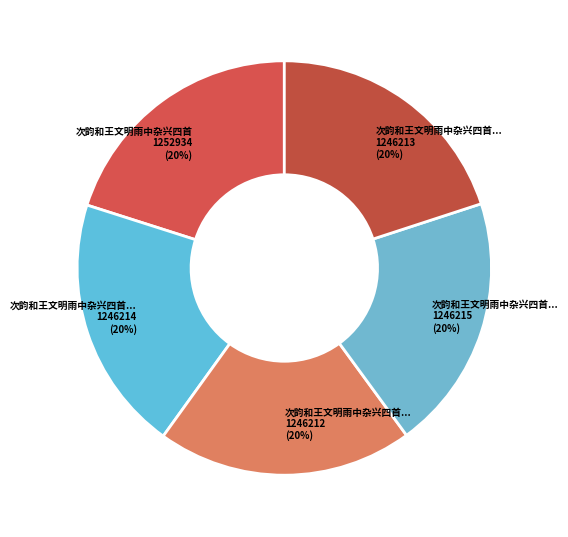

Count the number of slices in the pie.

5